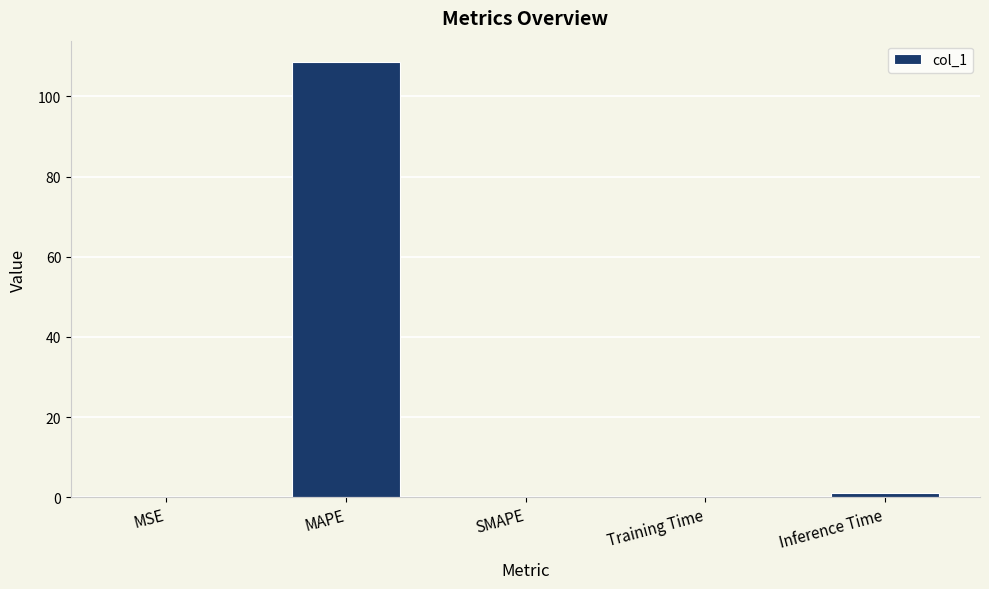

Which label corresponds to the largest value in the chart?

MAPE